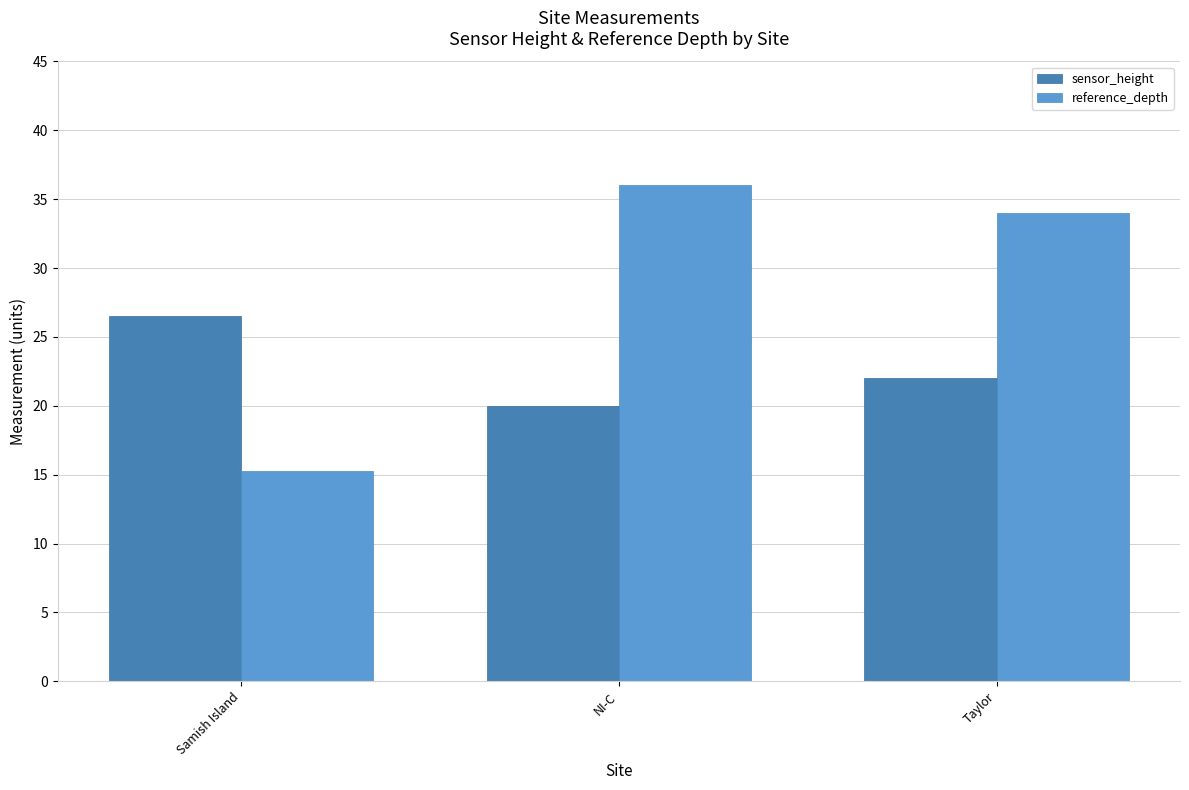

What is the label of the 2nd bar from the left?

NI-C